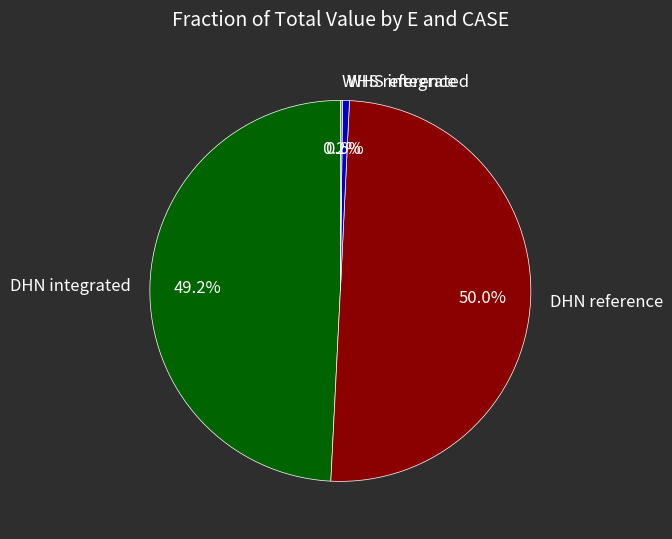

To the nearest percent, what is the difference between the DHN integrated and WHS integrated slice percentages?

49%